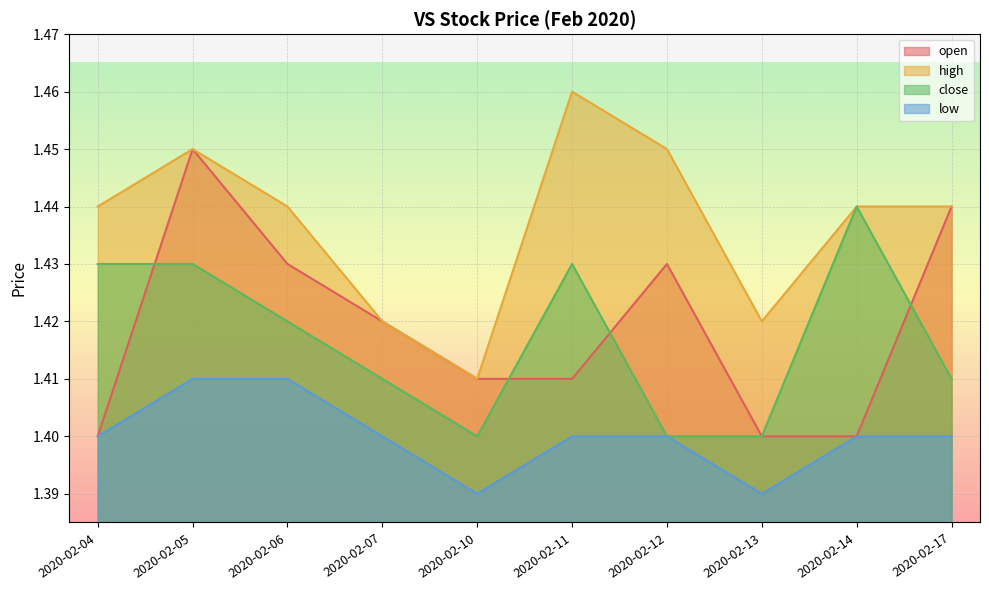

True or false: low and open intersect in this chart.

False